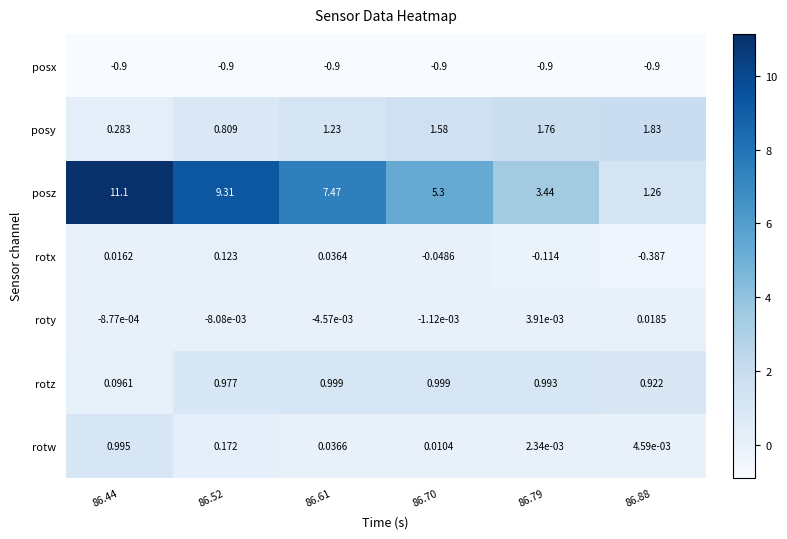

Which series has the largest total across all categories?

posz